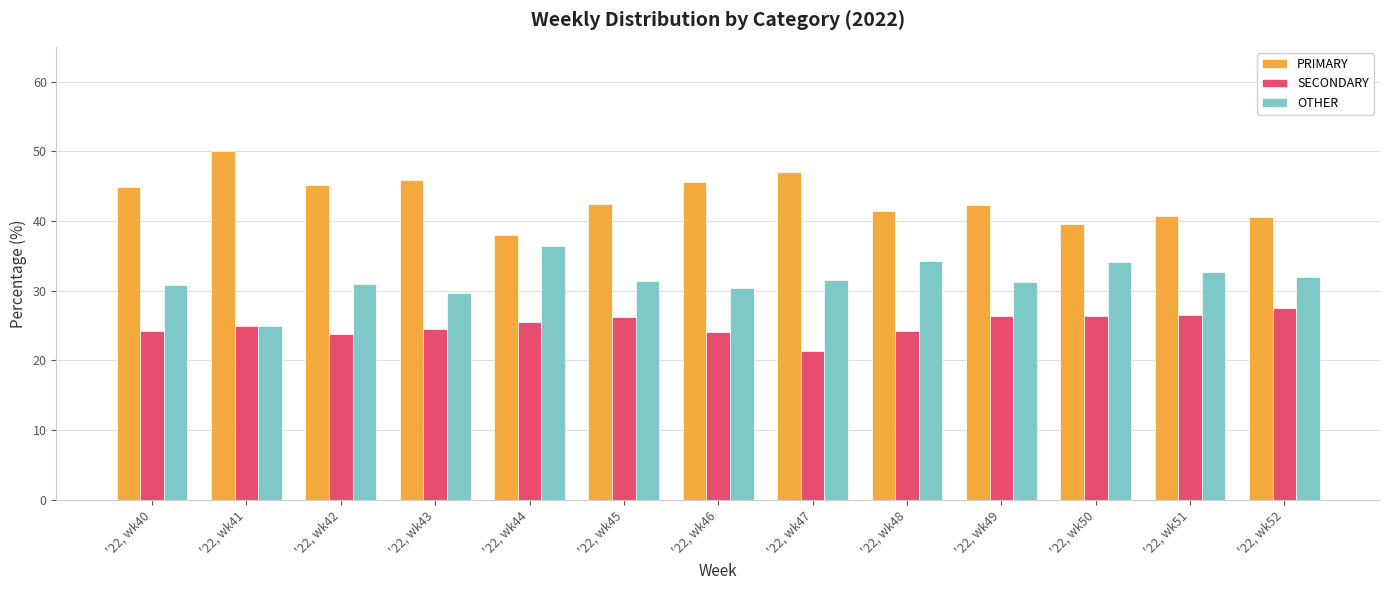

List the series in order of their overall mean, highest first.

PRIMARY, OTHER, SECONDARY